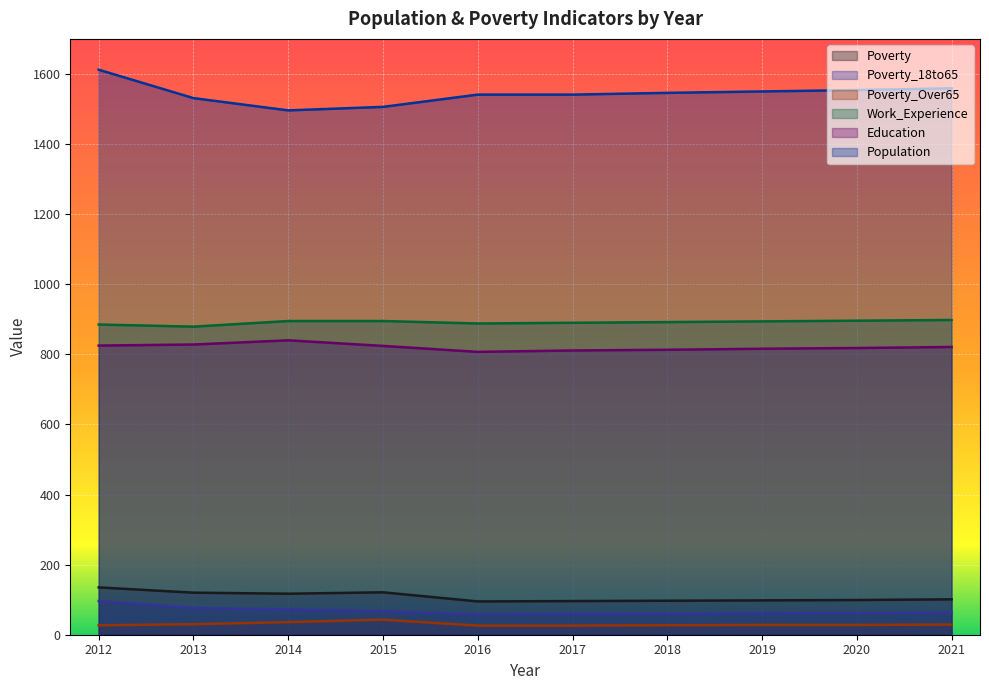

Does the chart display data point markers on the line(s)?

No